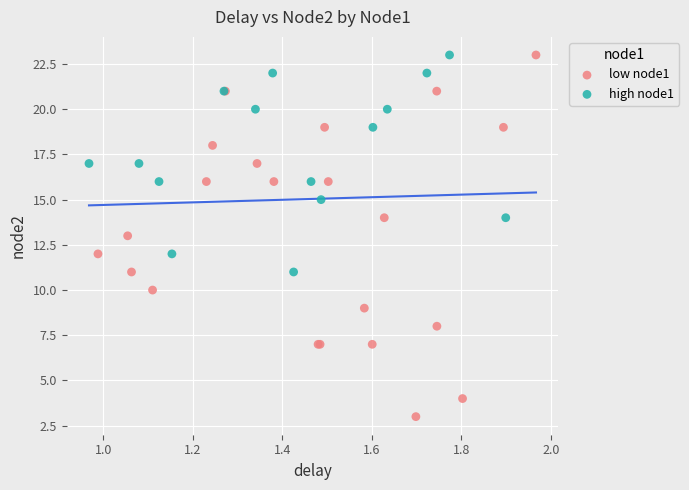

Which series reaches the minimum Y coordinate?

low node1